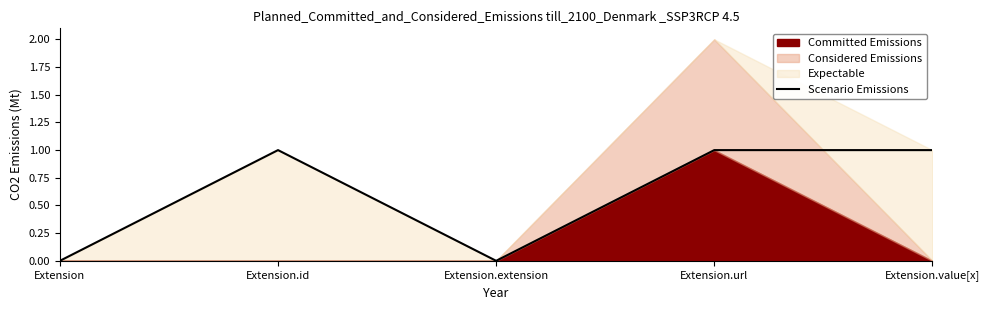

What is the label of the 5th point from the left?

Extension.value[x]